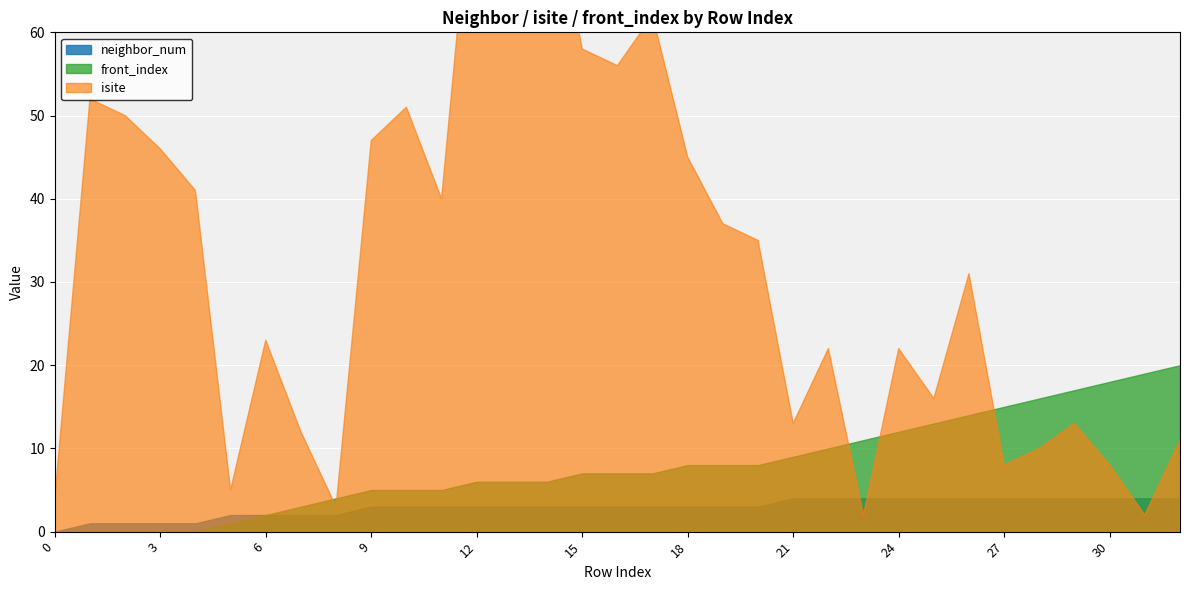

How many distinct data groups are displayed?

3